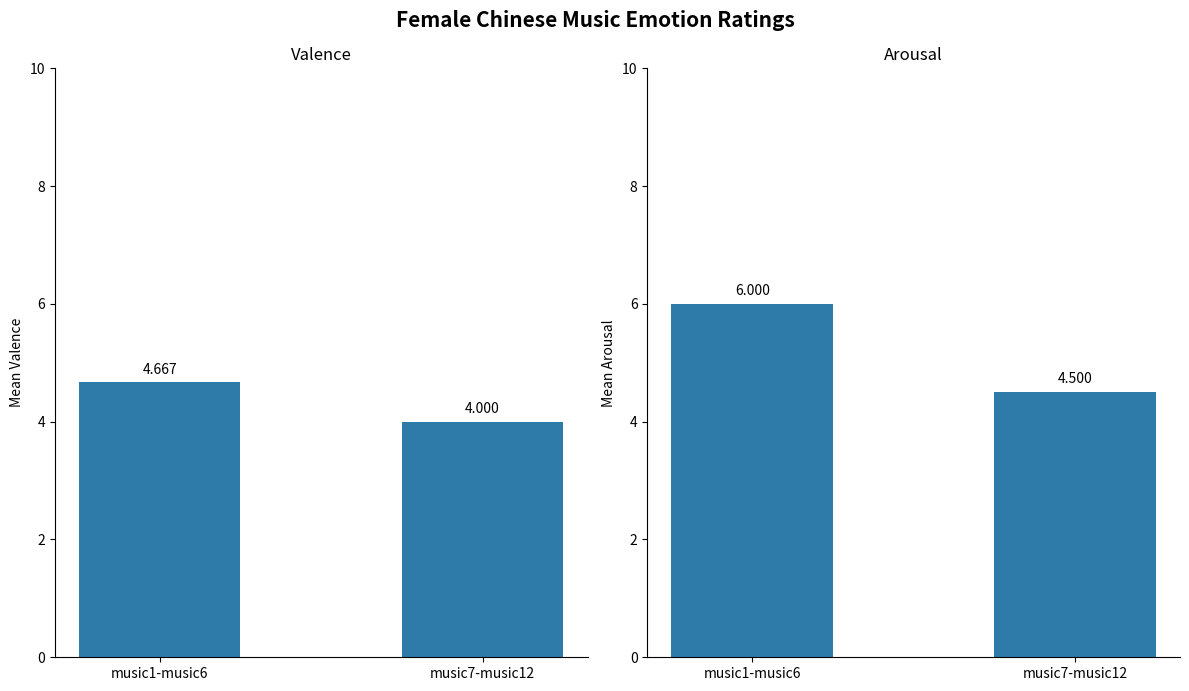

At how many categories does at least one series exceed 4?

2